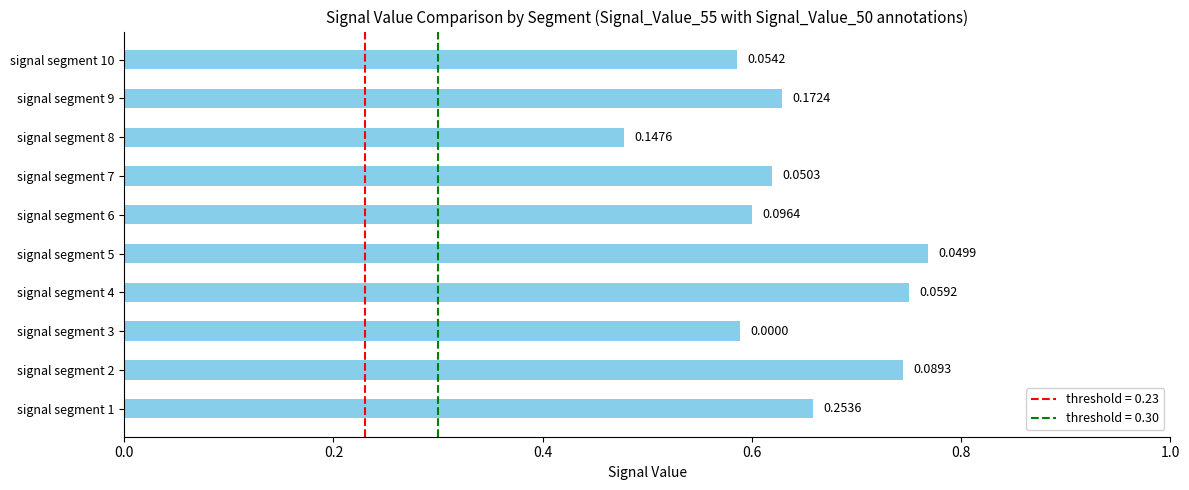

What is the greatest value displayed?

0.8